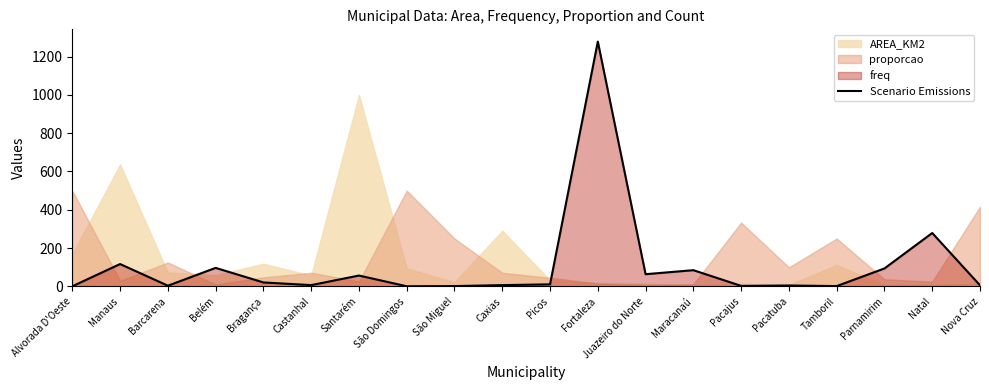

How many data points are less than 11?

10